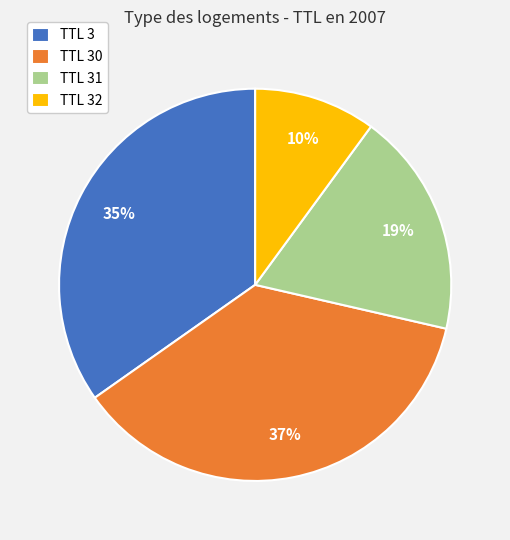

Rank the categories by value from lowest to highest.

TTL 32, TTL 31, TTL 3, TTL 30